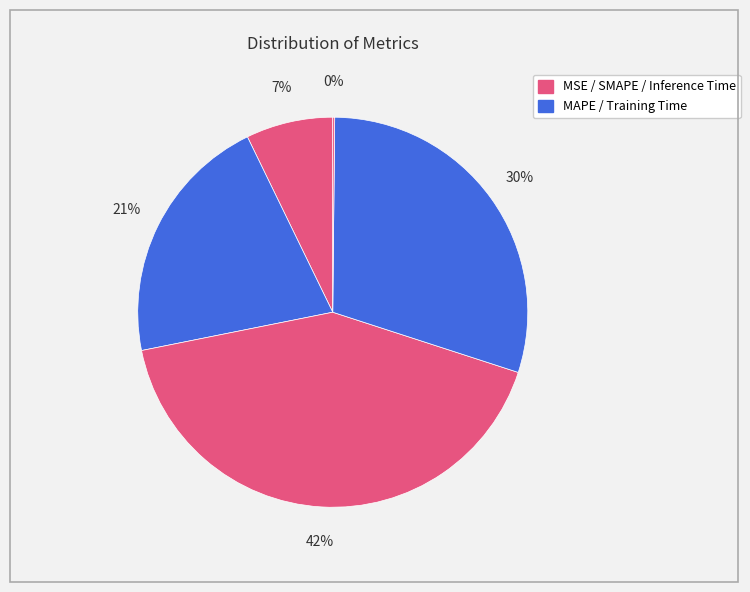

Rank the categories by value from highest to lowest.

SMAPE, Training Time, MAPE, MSE, Inference Time